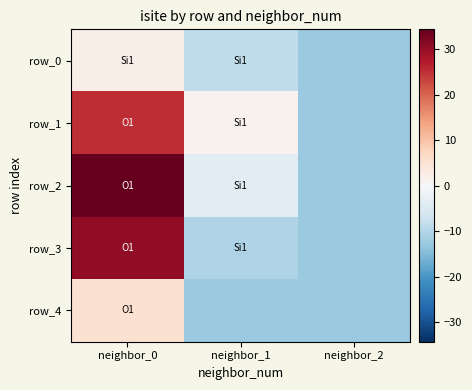

How many values in row_3 are above zero?

1